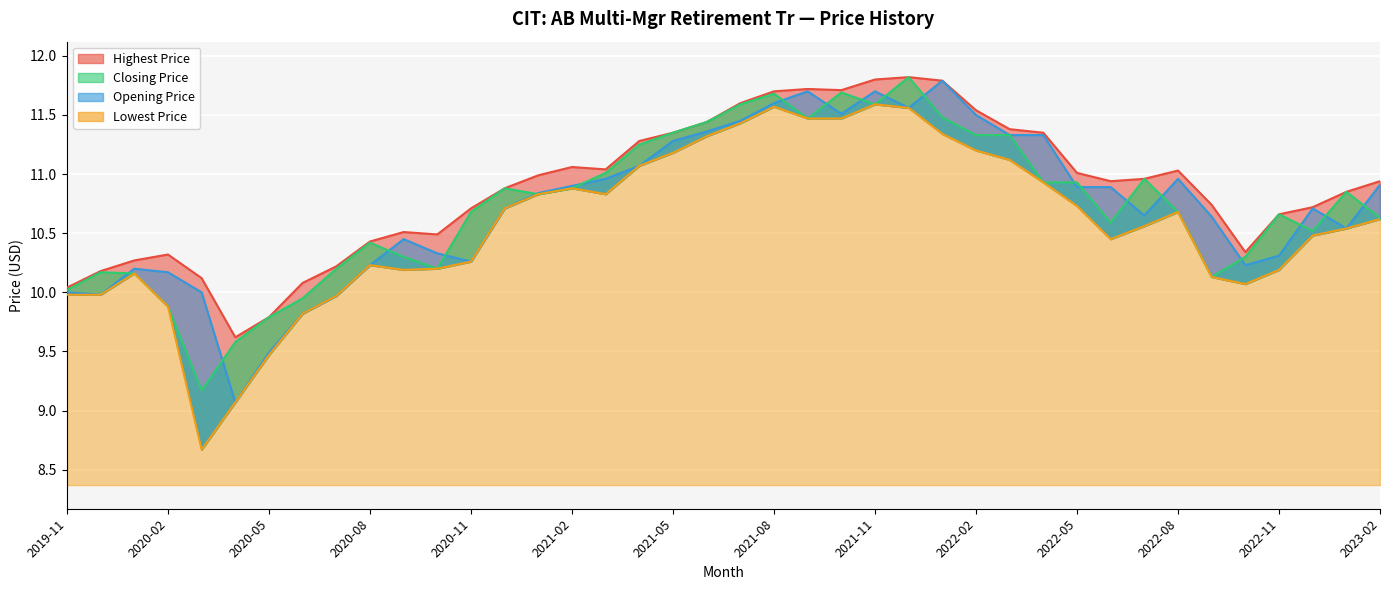

What is the value of the Highest Price point at the 29th from the left?

11.4